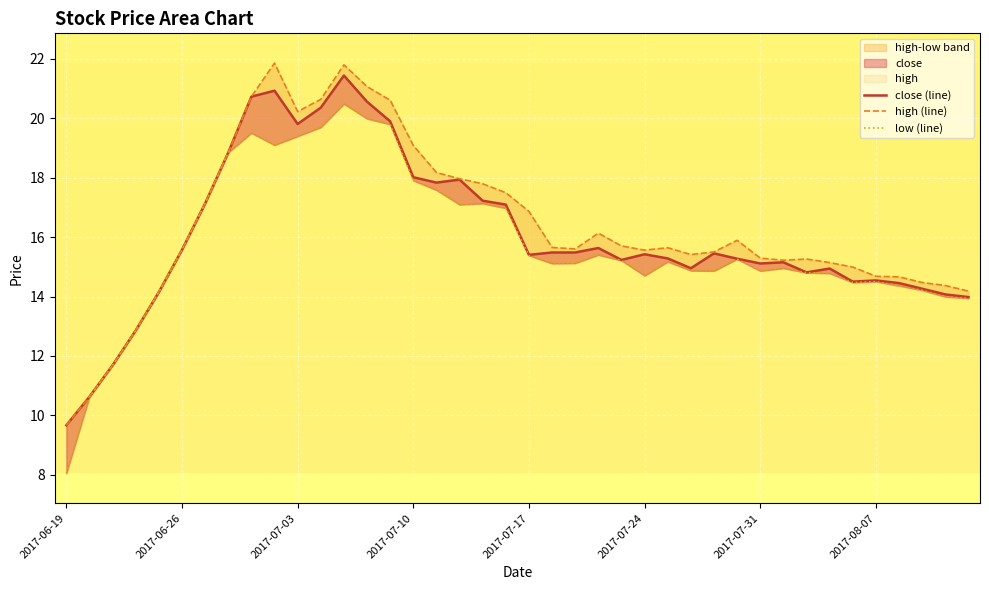

The high (line) series shows 10.4 at 33. True or false?

False